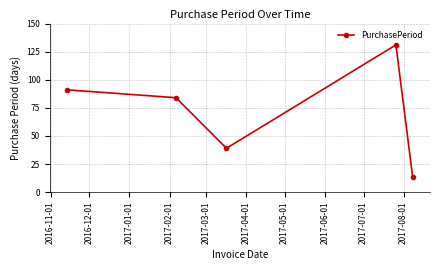

What is the value of the 4th point from the left?

131